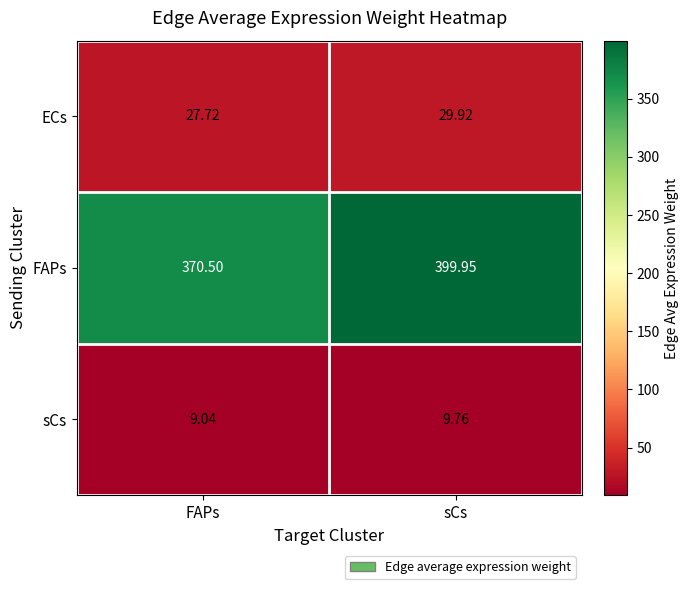

At which label does FAPs first exceed 399?

sCs